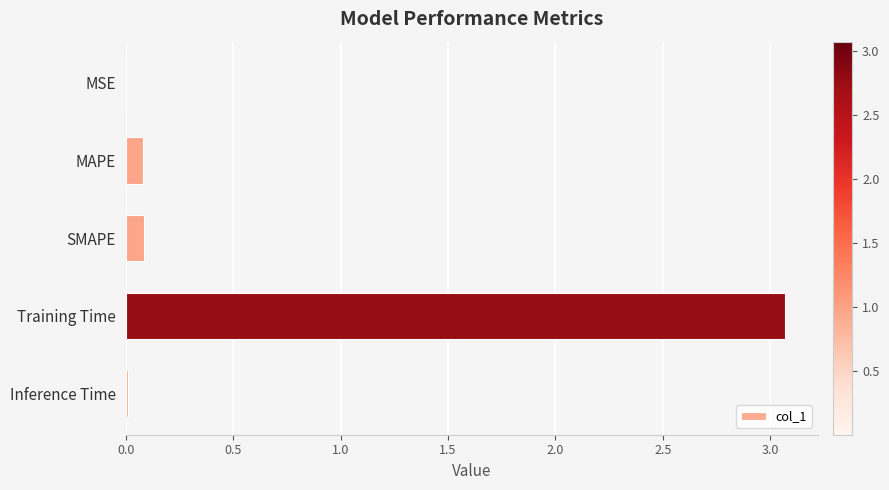

What is the greatest value displayed?

3.1